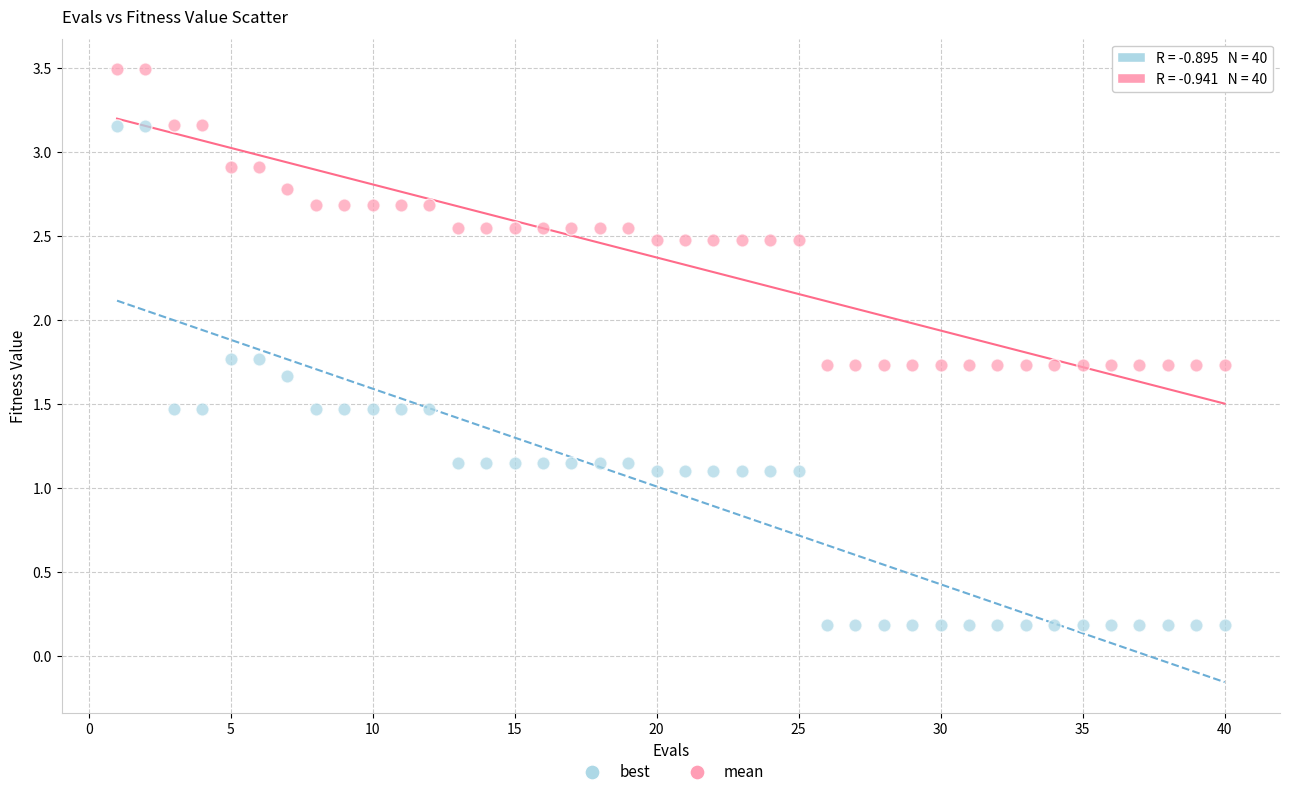

Across all data points, what is the range of X values (max minus min)?

39.0